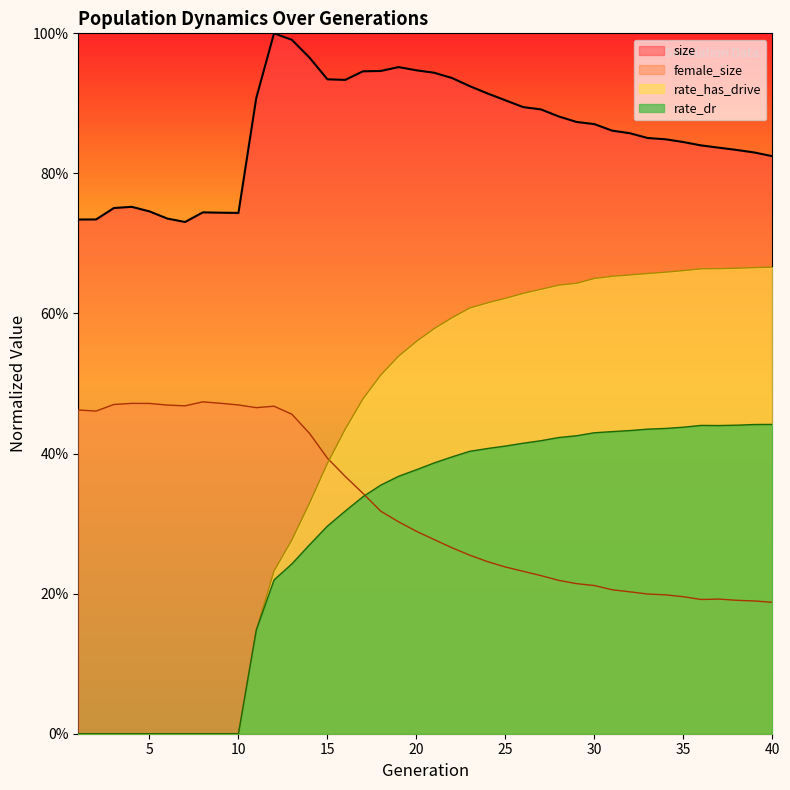

At how many categories does at least one series exceed 0?

40